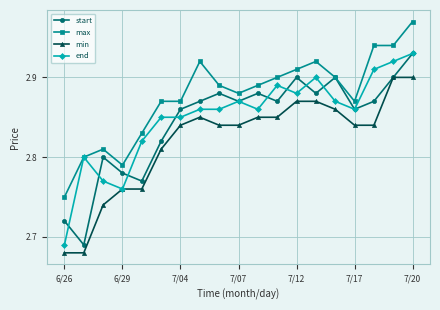

True or false: min and max intersect in this chart.

False